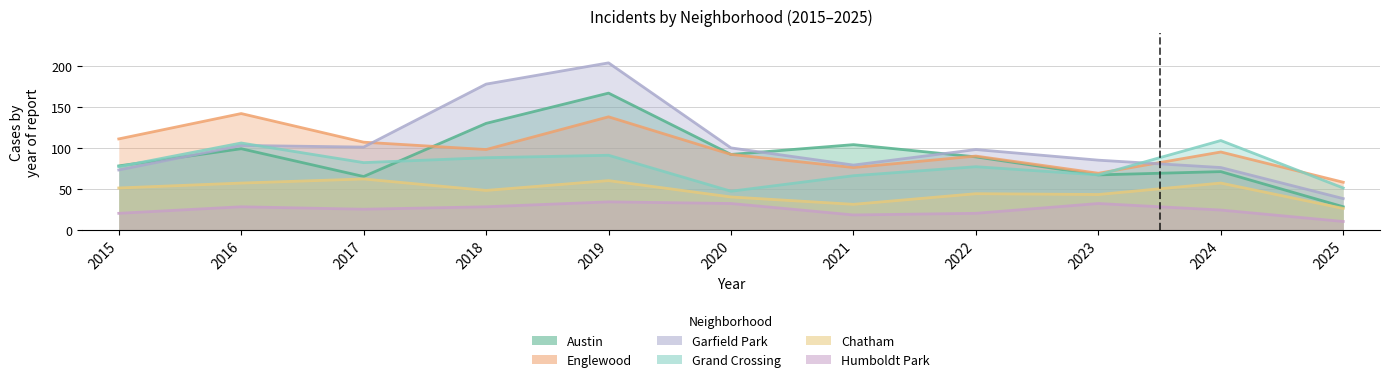

What is the difference between the Humboldt Park values at 2022 and 2018?

8